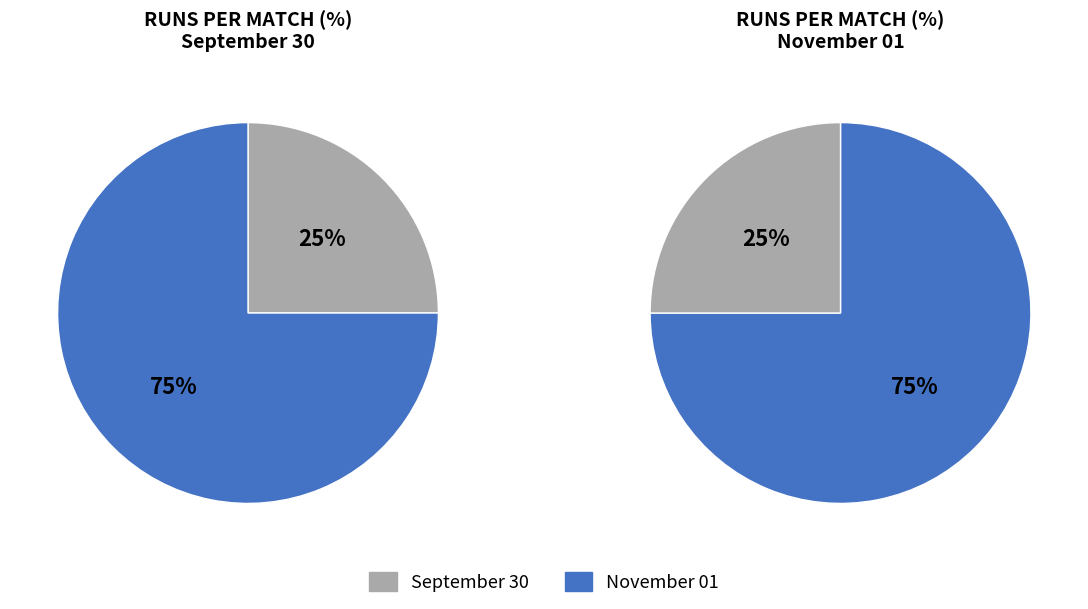

What is the ratio of the value at September 30 to the value at November 01?

0.3